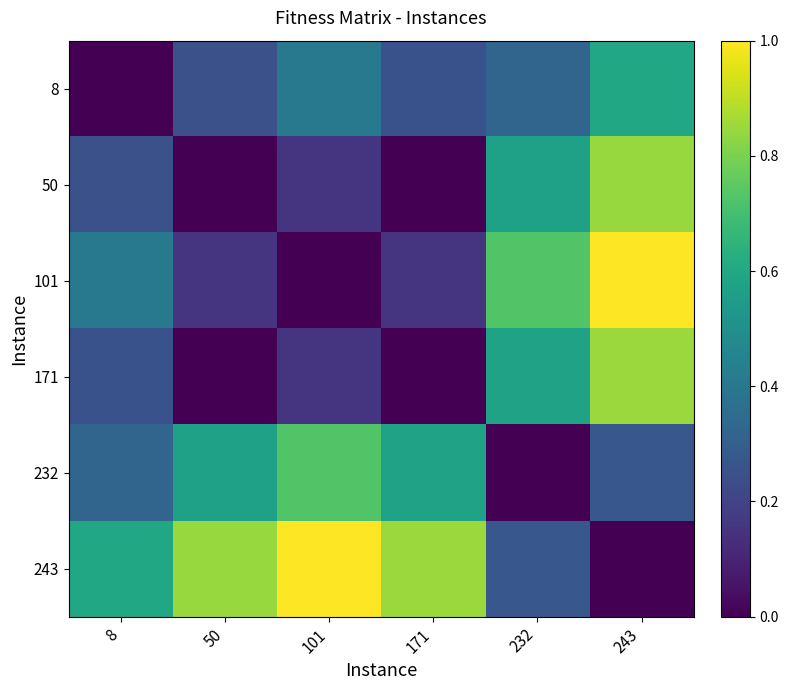

Which category has the lowest value across all series?

8